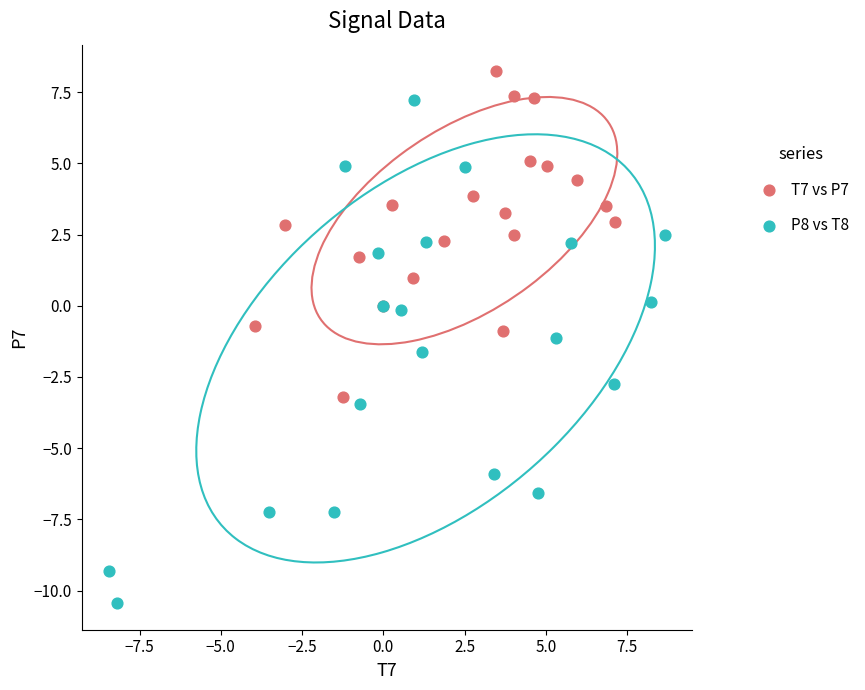

Which series contains the highest Y value?

T7 vs P7